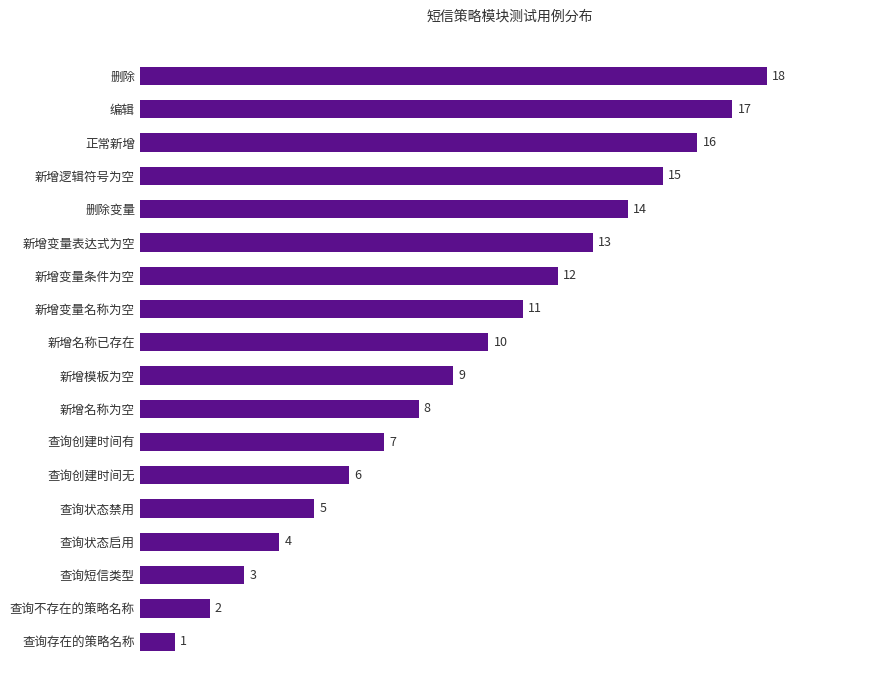

Count the number of data series in this chart.

1